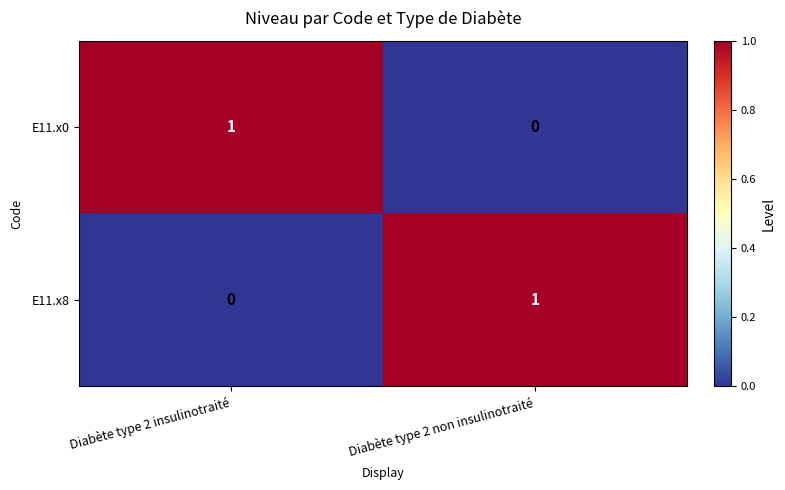

The value of E11.x0 at Diabète type 2 non insulinotraité is 0. True or false?

True